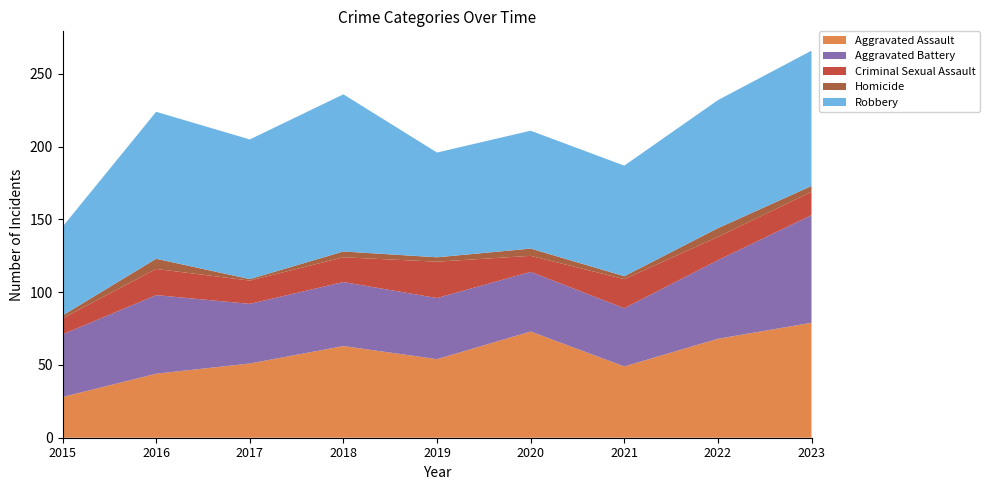

Reading left to right, list all the values displayed in this chart.

Aggravated Assault: 28	44	51	63	54	73	49	68	79
Aggravated Battery: 43	54	41	44	42	41	40	54	74
Criminal Sexual Assault: 11	18	16	17	25	11	20	16	16
Homicide: 2	7	1	4	3	5	2	6	4
Robbery: 61	101	96	108	72	81	76	88	93